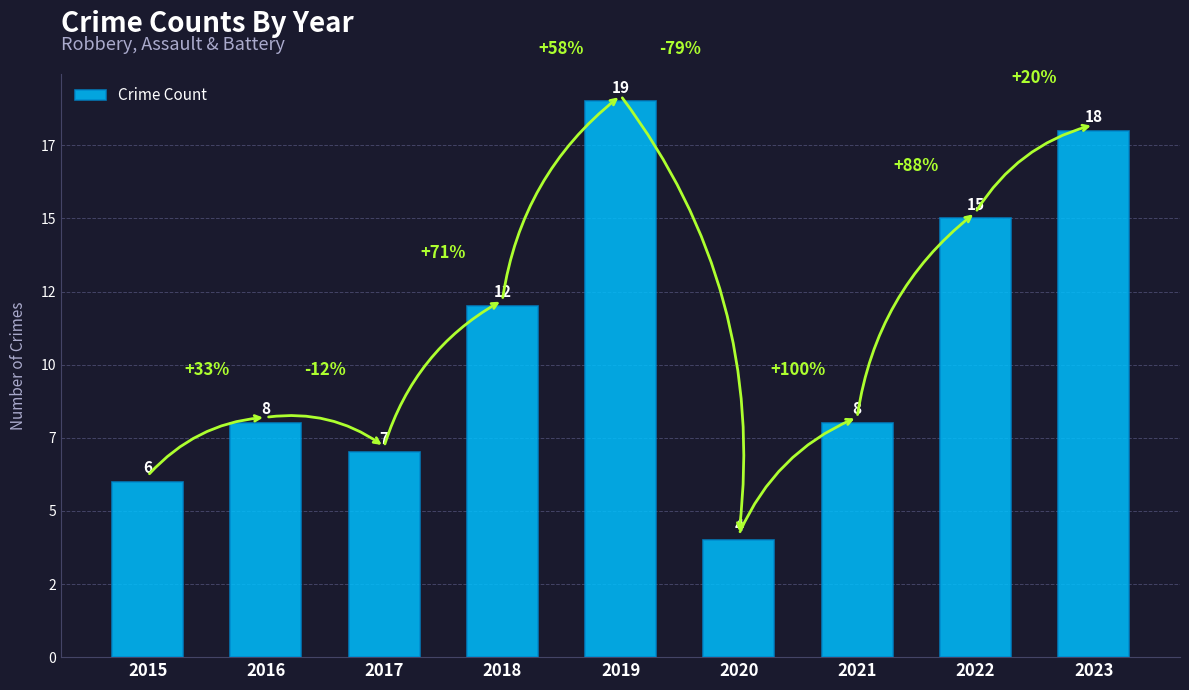

Is it true that the value at 2021 is 8?

True